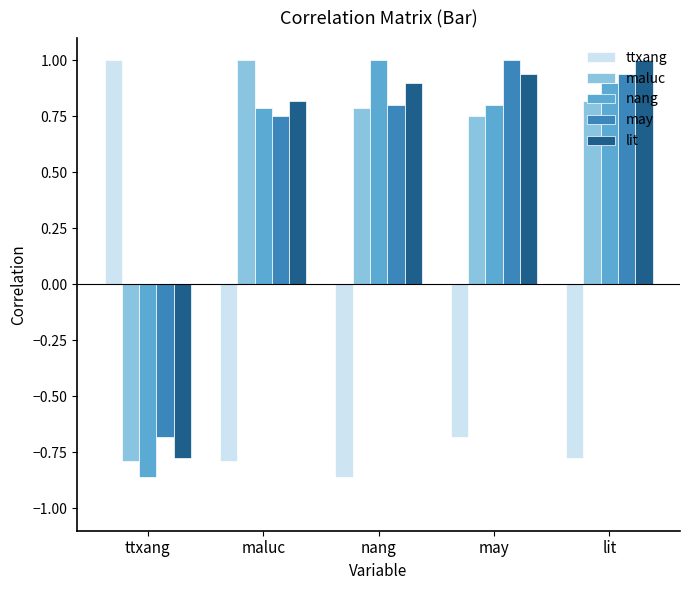

At which label does maluc first exceed 0?

maluc